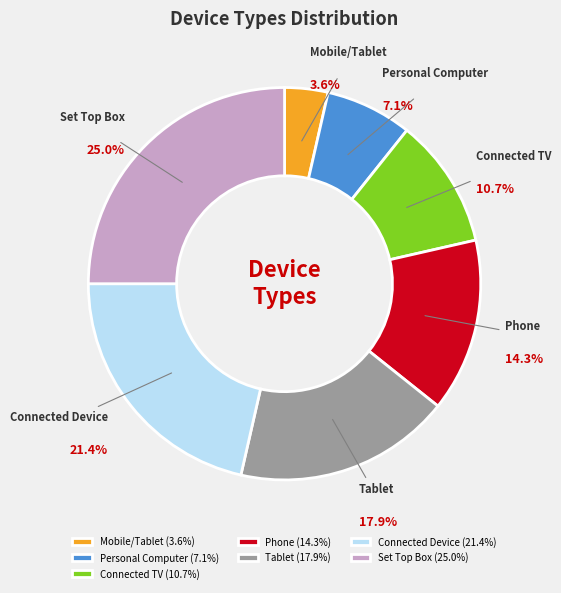

Count the number of slices in the pie.

7